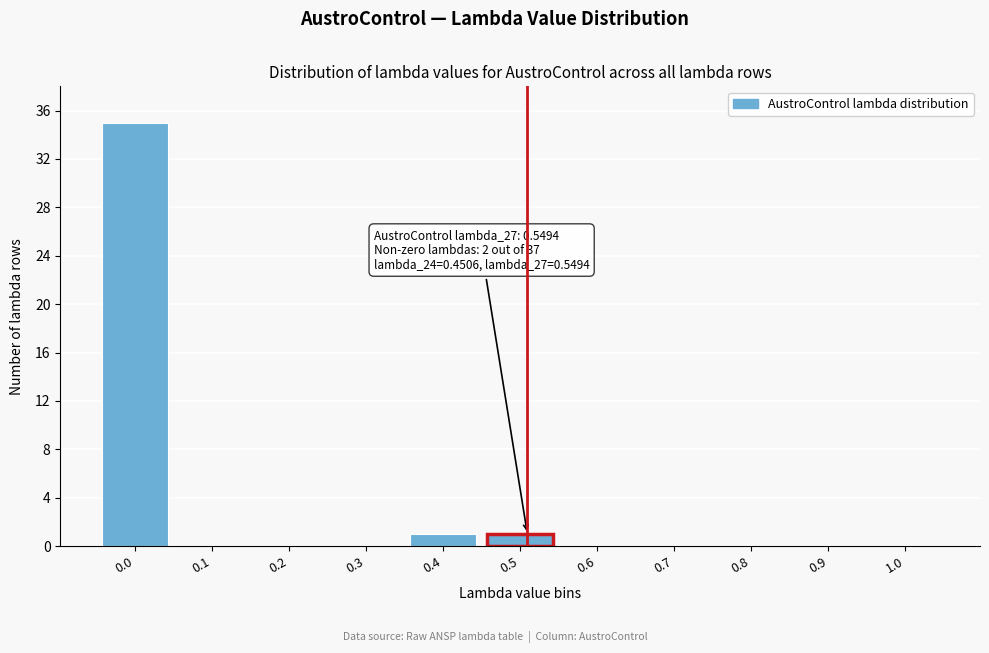

Reading left to right, transcribe all the data shown in this chart.

0.0=35	0.1=0	0.2=0	0.3=0	0.4=1	0.5=1	0.6=0	0.7=0	0.8=0	0.9=0	1.0=0